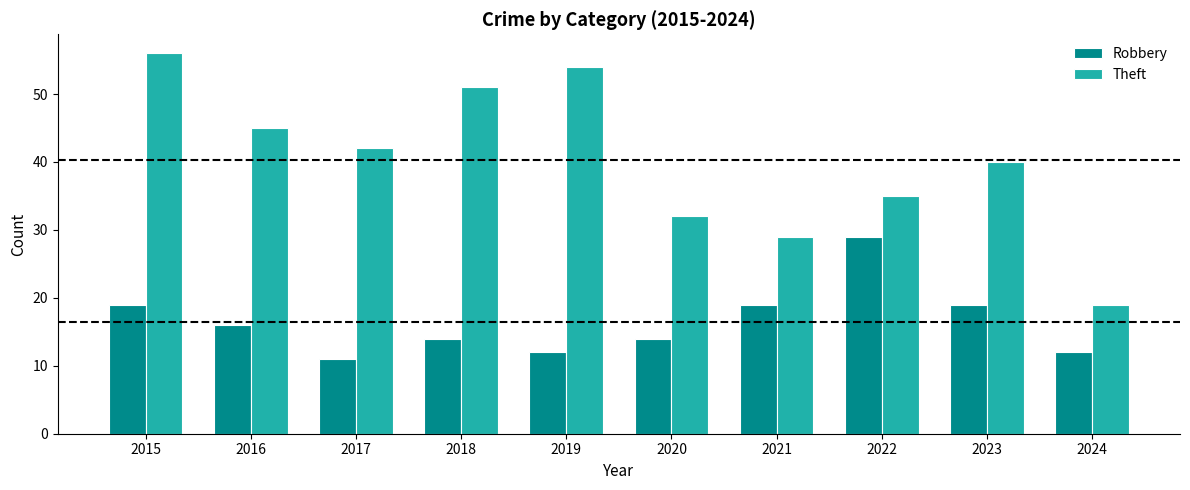

Reading right to left, list all the values displayed in this chart.

Robbery: 2024=12	2023=19	2022=29	2021=19	2020=14	2019=12	2018=14	2017=11	2016=16	2015=19
Theft: 2024=19	2023=40	2022=35	2021=29	2020=32	2019=54	2018=51	2017=42	2016=45	2015=56